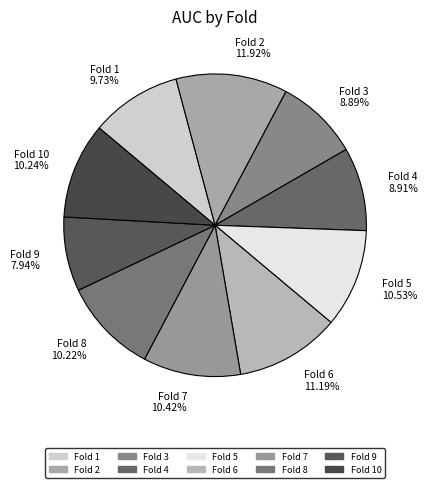

Between Fold 6 11.19% and Fold 10 10.24%, which is larger?

Fold 6 11.19%